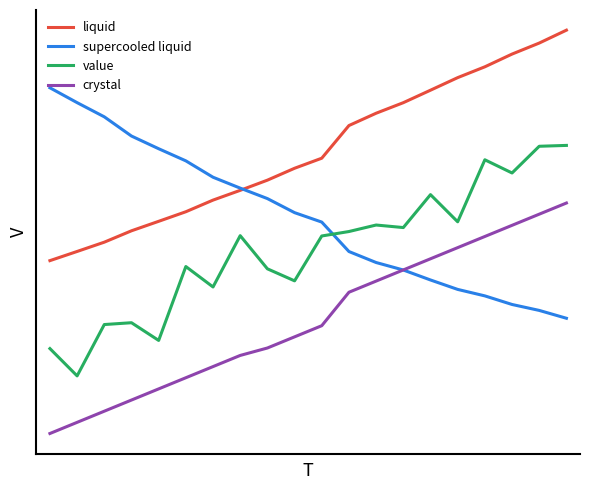

What are all the series names shown in the legend?

liquid, supercooled liquid, value, crystal